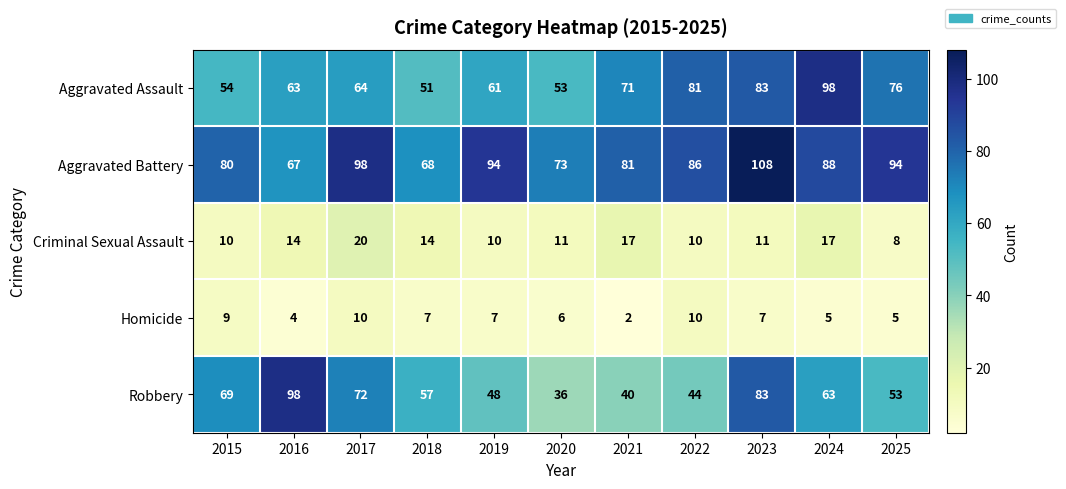

At how many categories does at least one series exceed 48?

11